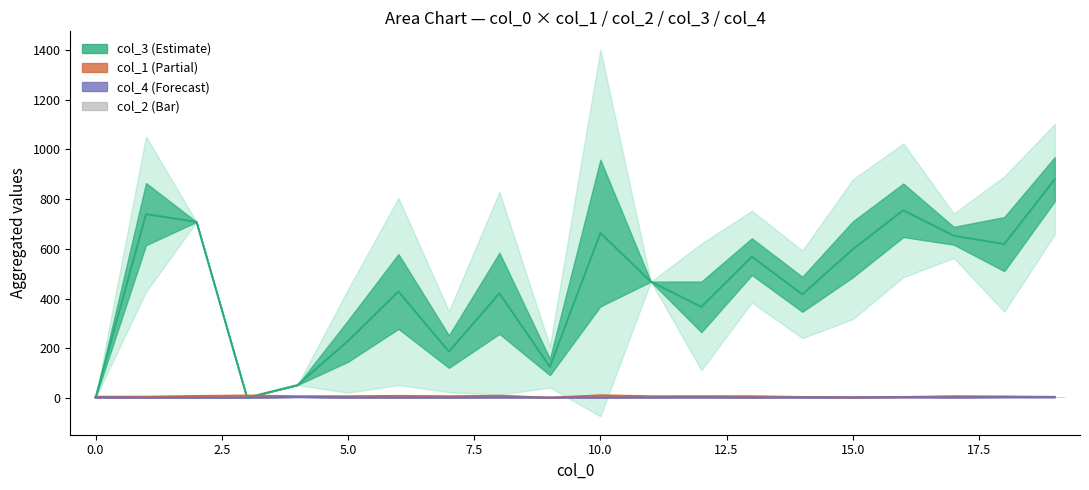

Reading left to right, list all the values displayed in this chart.

col_3 mean: 1.0	739.6	708.0	1.5	52.0	228.8	428.3	186.5	421.0	125.0	663.5	468.0	366.5	568.5	417.0	598.0	755.0	652.5	619.0	880.0
col_1 mean: 5.0	5.0	8.0	10.0	7.0	6.8	8.3	6.5	9.0	1.5	10.7	7.0	7.0	7.0	4.0	3.0	4.0	7.0	6.0	4.5
col_4 mean: 2.2	1.4	1.0	1.5	4.0	2.0	1.7	1.5	2.5	2.0	1.5	2.0	2.5	1.5	2.5	2.5	3.5	2.5	3.5	3.5
col_2 mean: 1.0	1.5	1.0	2.0	2.0	2.5	2.3	3.0	2.5	3.0	2.8	4.0	3.5	3.5	4.5	4.5	4.5	4.5	5.0	5.5